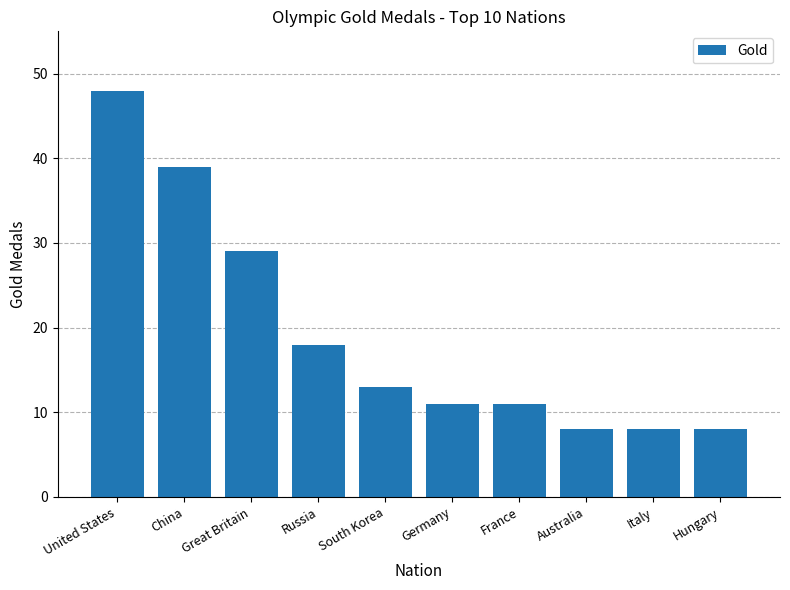

At which label is the value closest to 28?

Great Britain